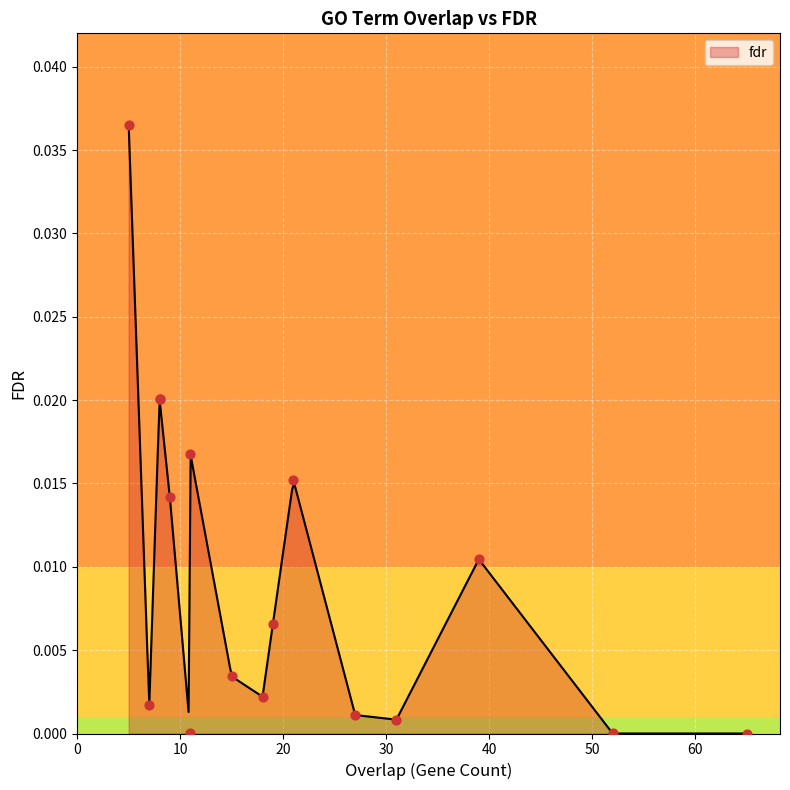

Between 8 and 8, which is larger?

8